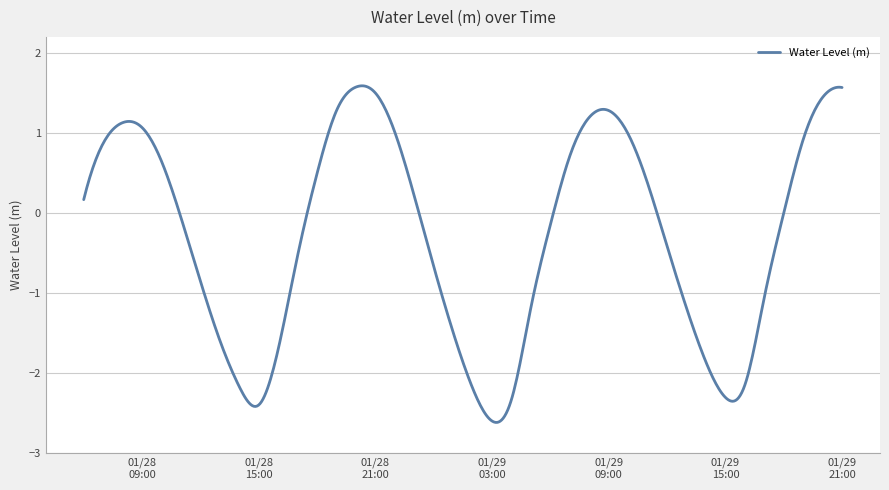

What is the minimum value shown in the chart?

-2.6